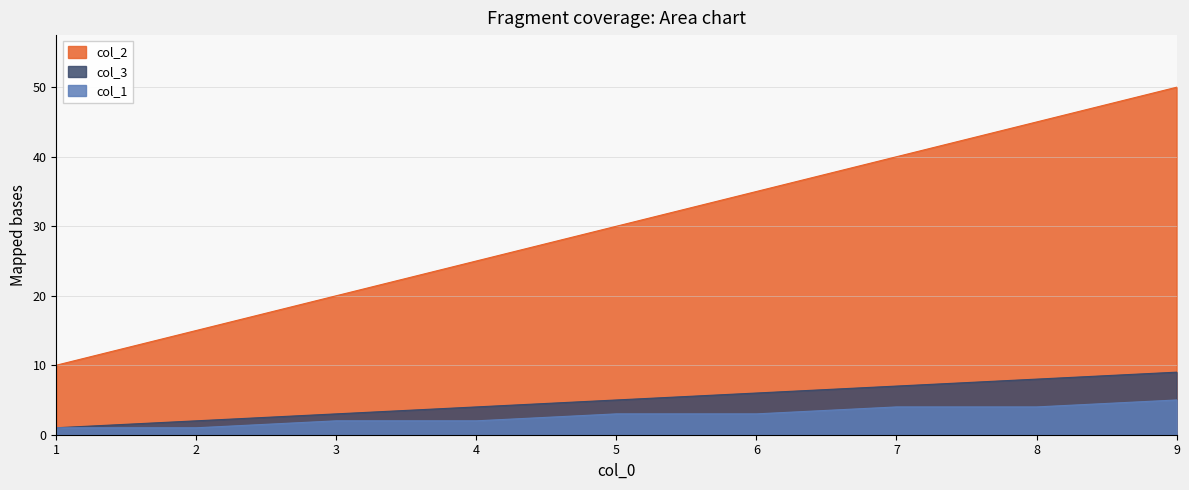

True or false: col_3 and col_2 intersect in this chart.

False